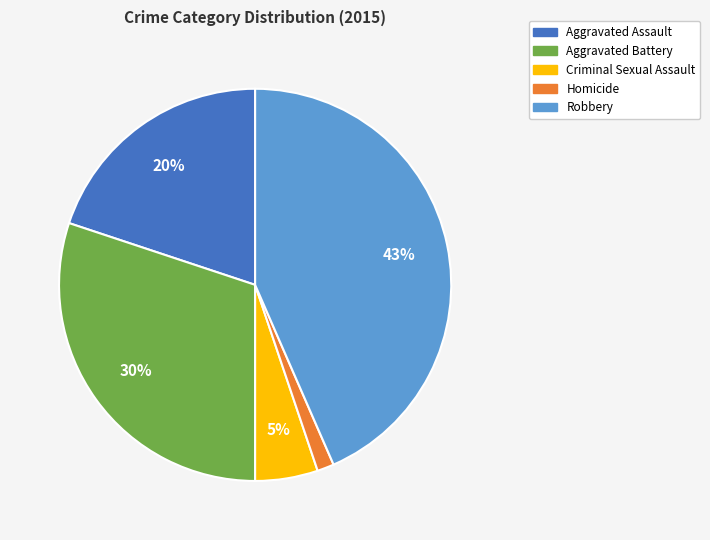

To the nearest percent, what is the difference between the largest and smallest slice percentages?

42%